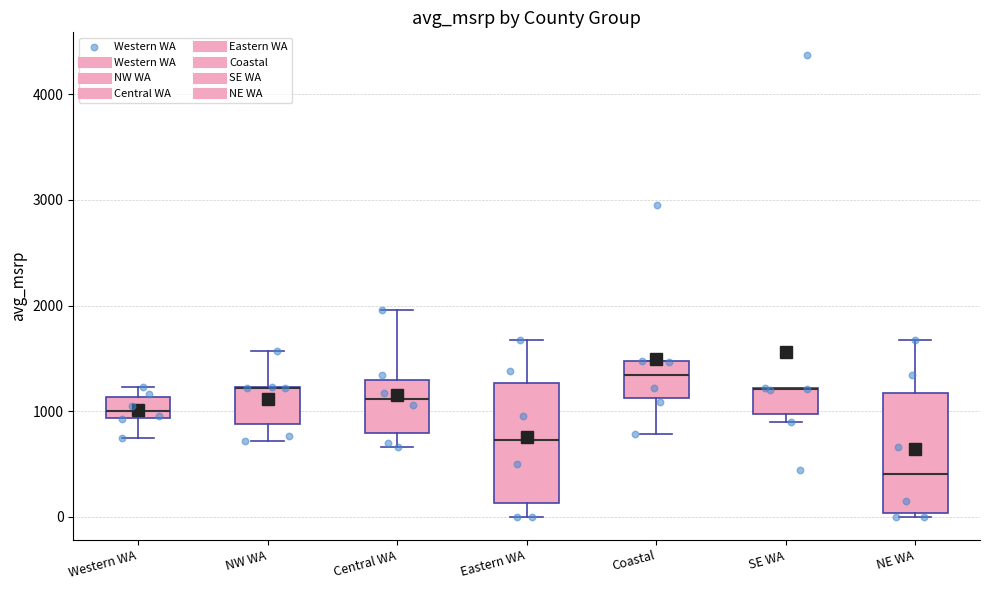

Reading left to right, read every box against the y-axis: the position of its median line, the range the box covers, and the ends of its whiskers. The values are not printed on the chart, so give them approximately, as read against the axis.

Western WA: median 1000, box 900 to 1100, whiskers 700 to 1200
NW WA: median 1200 (drawn on the box's upper edge), box 900 to 1200, whiskers 700 to 1600
Central WA: median 1100, box 800 to 1300, whiskers 700 to 2000
Eastern WA: median 700, box 100 to 1300, whiskers 0 to 1700
Coastal: median 1300, box 1100 to 1500, whiskers 800 to 1500
SE WA: median 1200 (drawn on the box's upper edge), box 1000 to 1200, whiskers 900 to 1200
NE WA: median 400, box 0 to 1200, whiskers 0 (just below the box's lower edge) to 1700